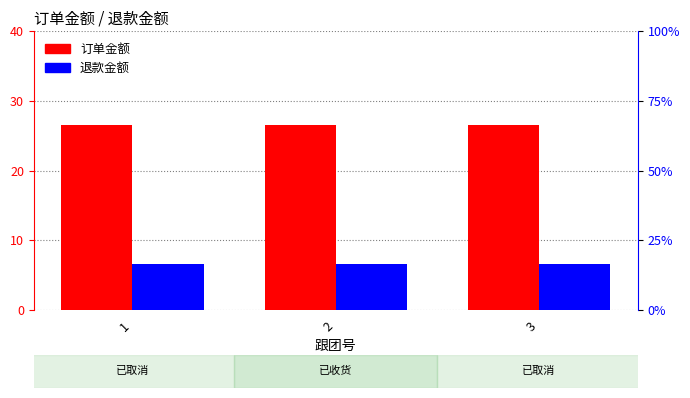

Where is 退款金额 nearest to the value 6?

1